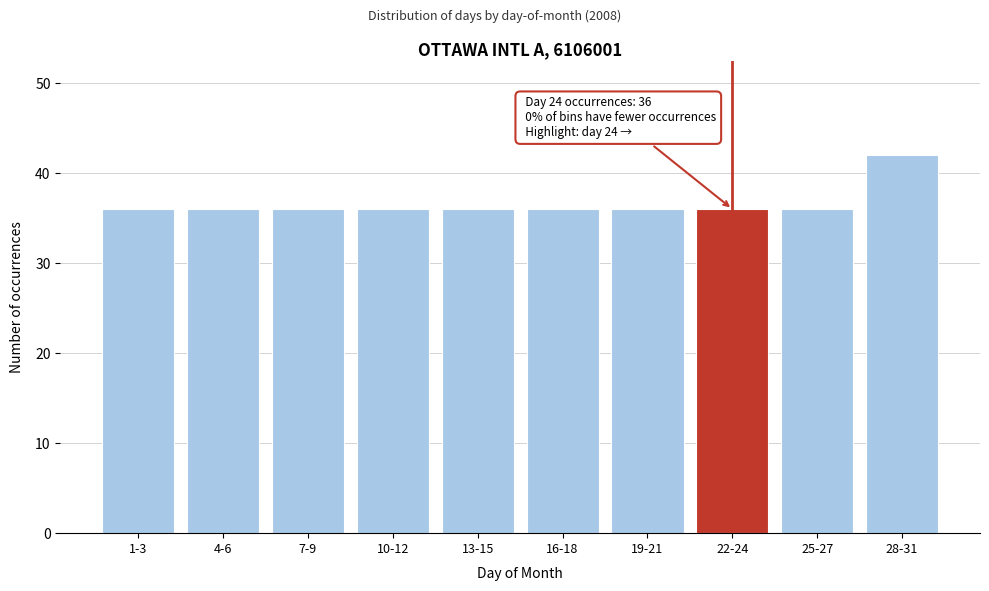

Reading left to right, extract all data points from this chart.

1-3=36	4-6=36	7-9=36	10-12=36	13-15=36	16-18=36	19-21=36	22-24=36	25-27=36	28-31=42